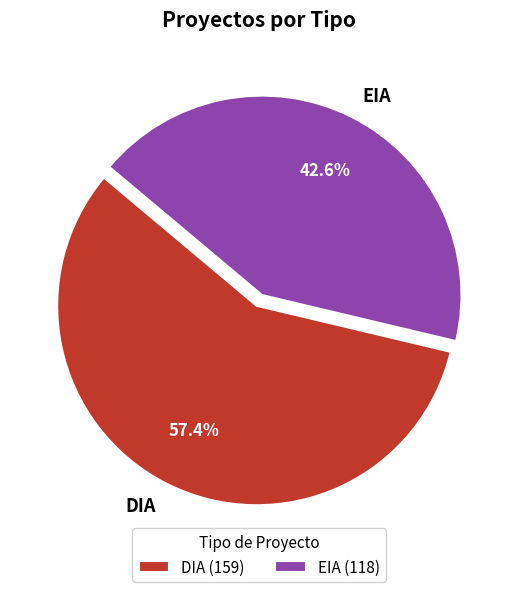

What is the total percentage of DIA and EIA?

100.0%